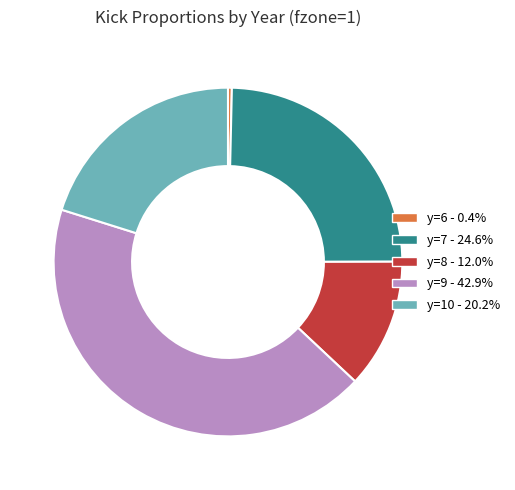

Do y=7 - 24.6% and y=8 - 12.0% together represent more than half of the pie?

No